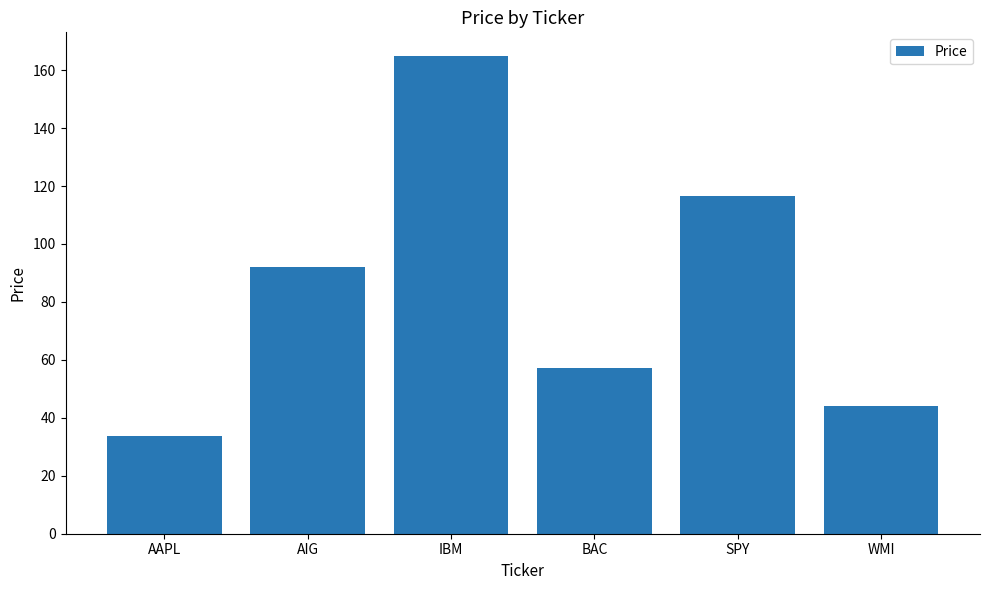

The chart shows a value of 140.6 at AIG. True or false?

False